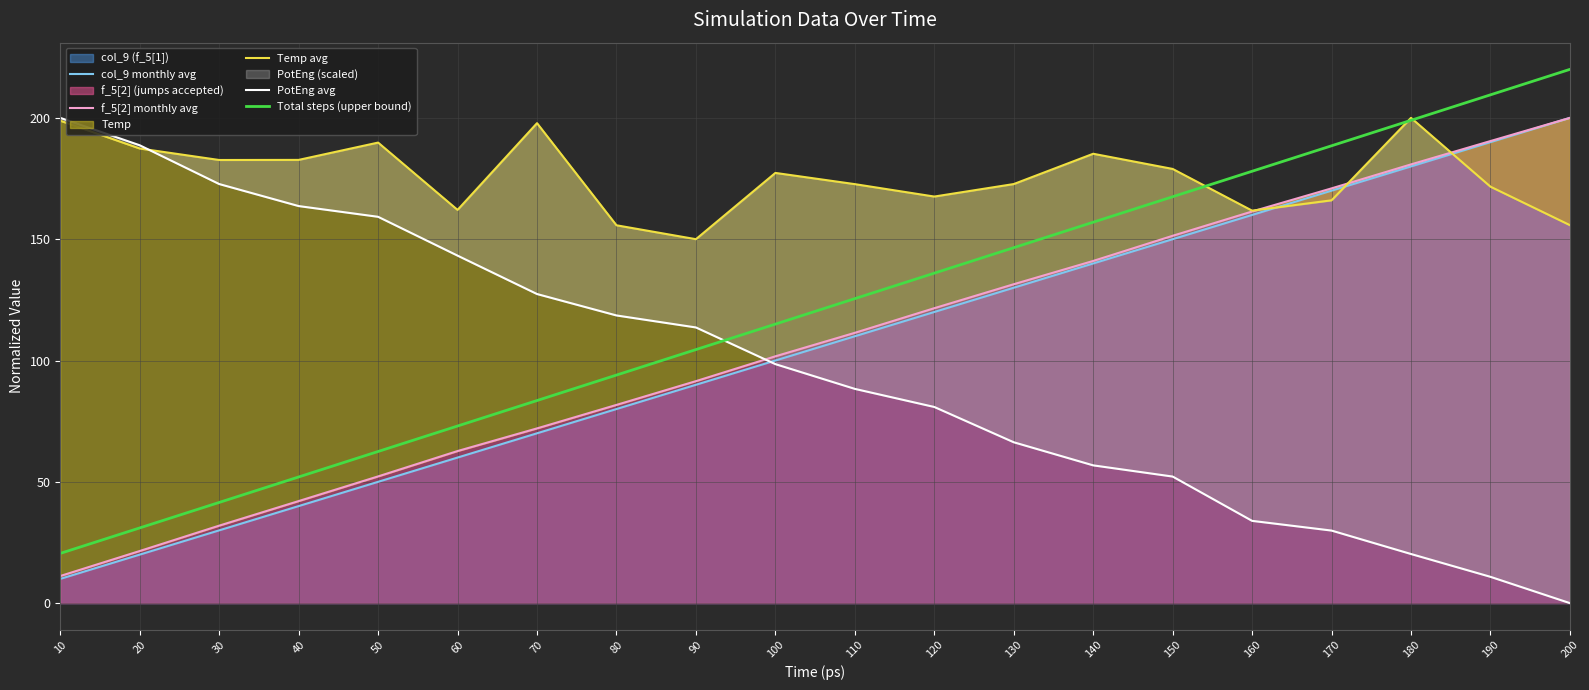

True or false: col_9 monthly avg has a value of 30.0 at 30.

True